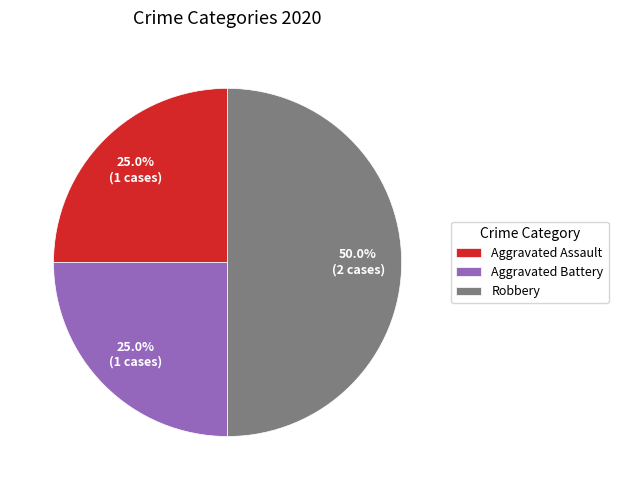

What portion of the pie excludes Aggravated Battery?

75.0%